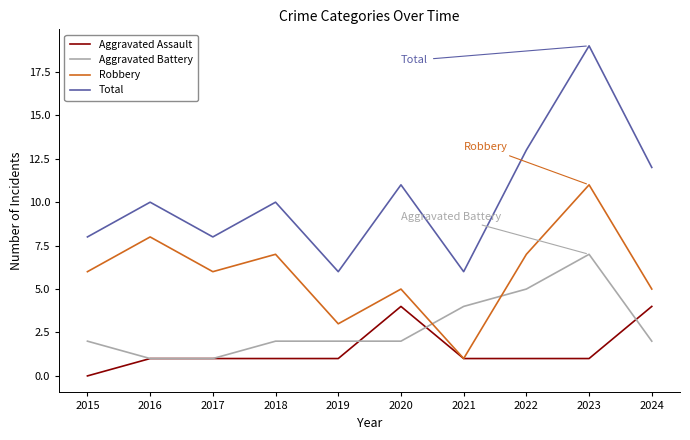

Which series has the largest total across all categories?

Total